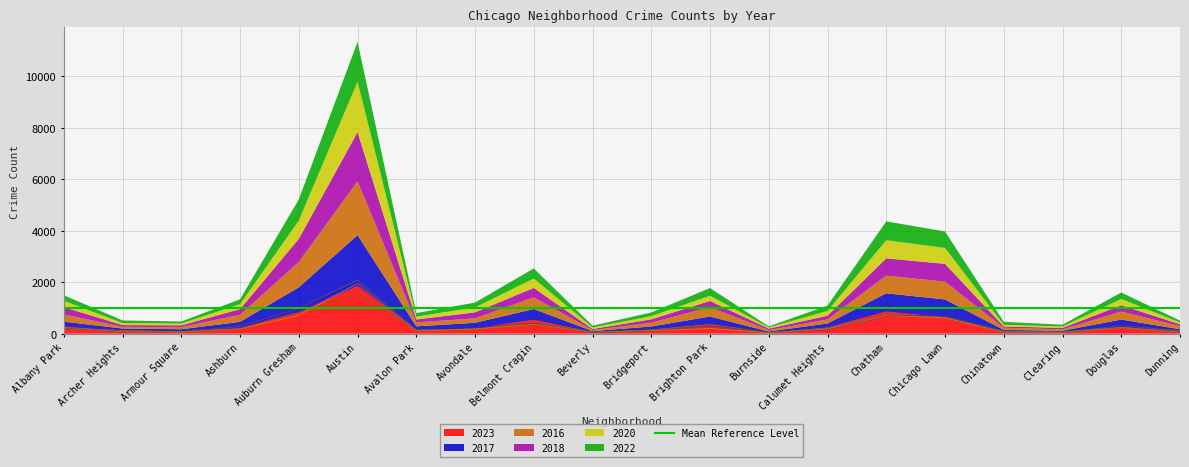

What is the average value of the 2020 series?

315